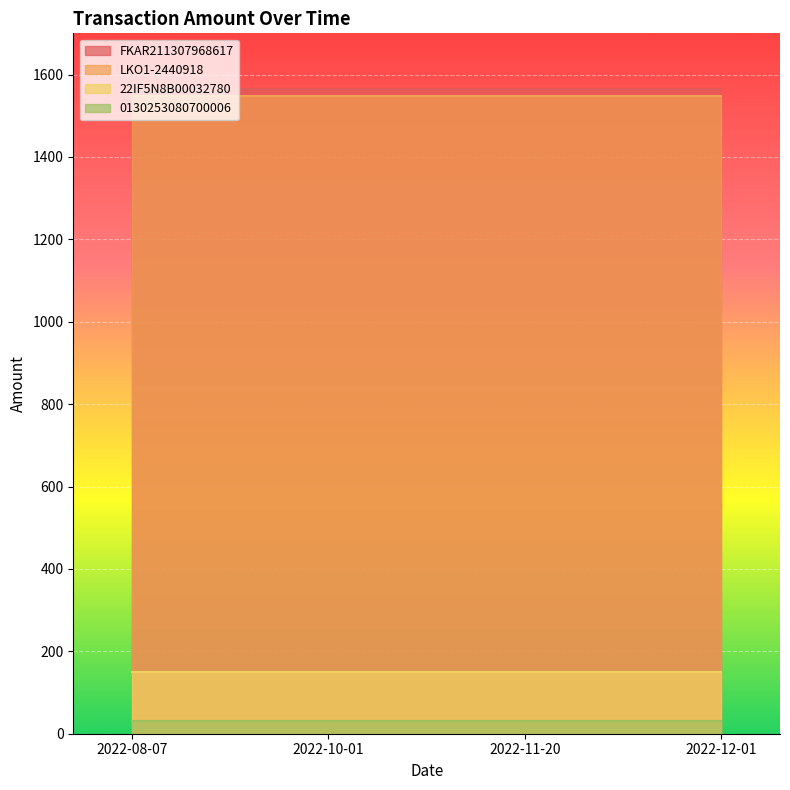

Which series has the largest total across all categories?

FKAR211307968617